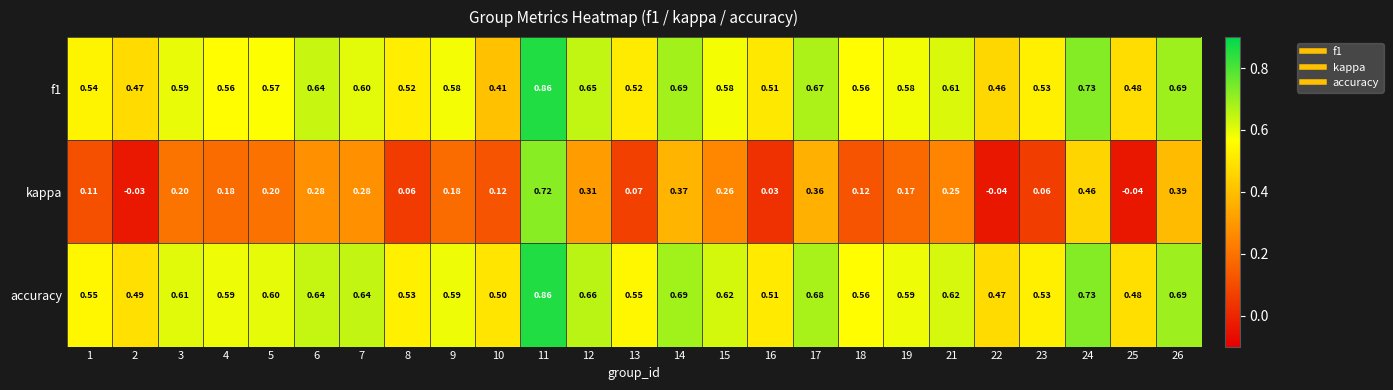

Is the value of accuracy at 24 greater than the value of kappa at 23?

Yes